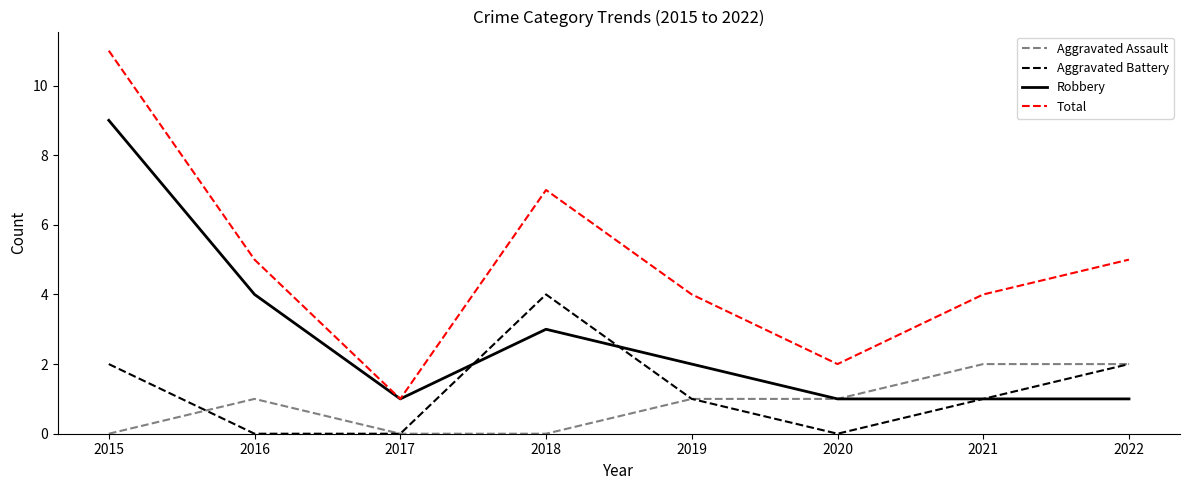

Which category has the highest value in the Aggravated Battery series?

2018